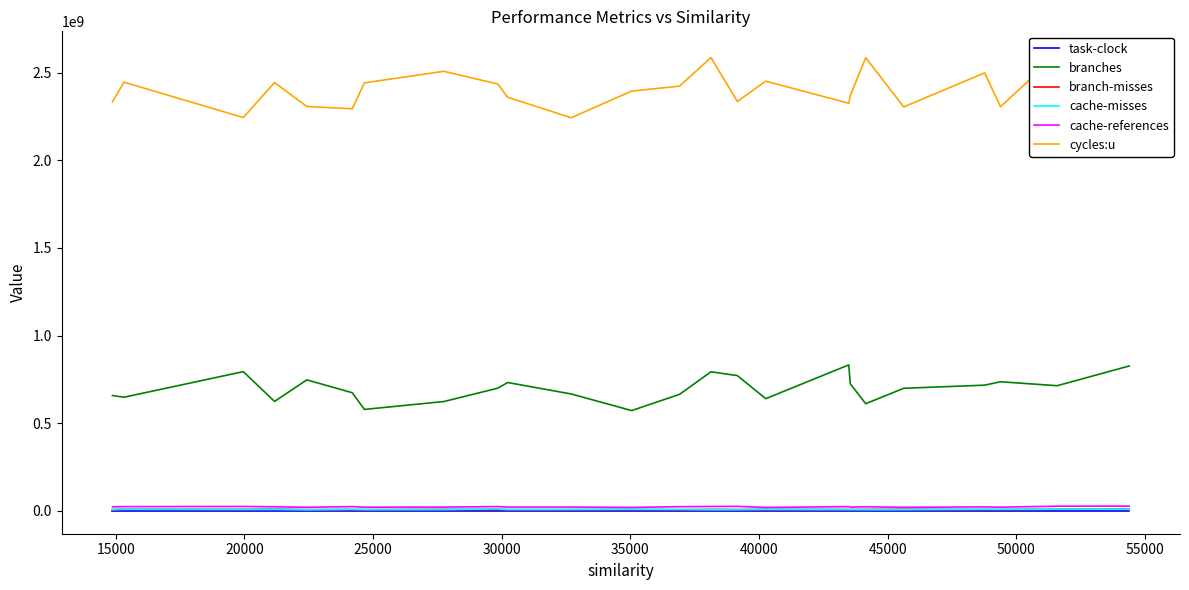

Is this an area chart (filled region under the line)?

No